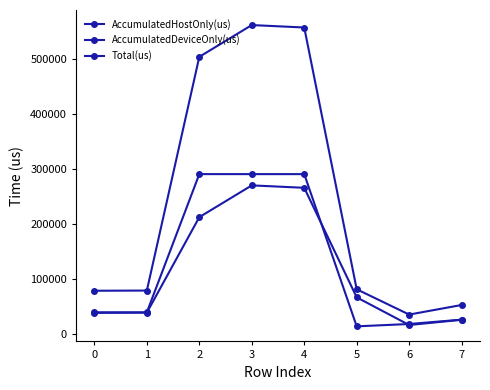

How many values in the AccumulatedHostOnly(us) series exceed 67241?

4